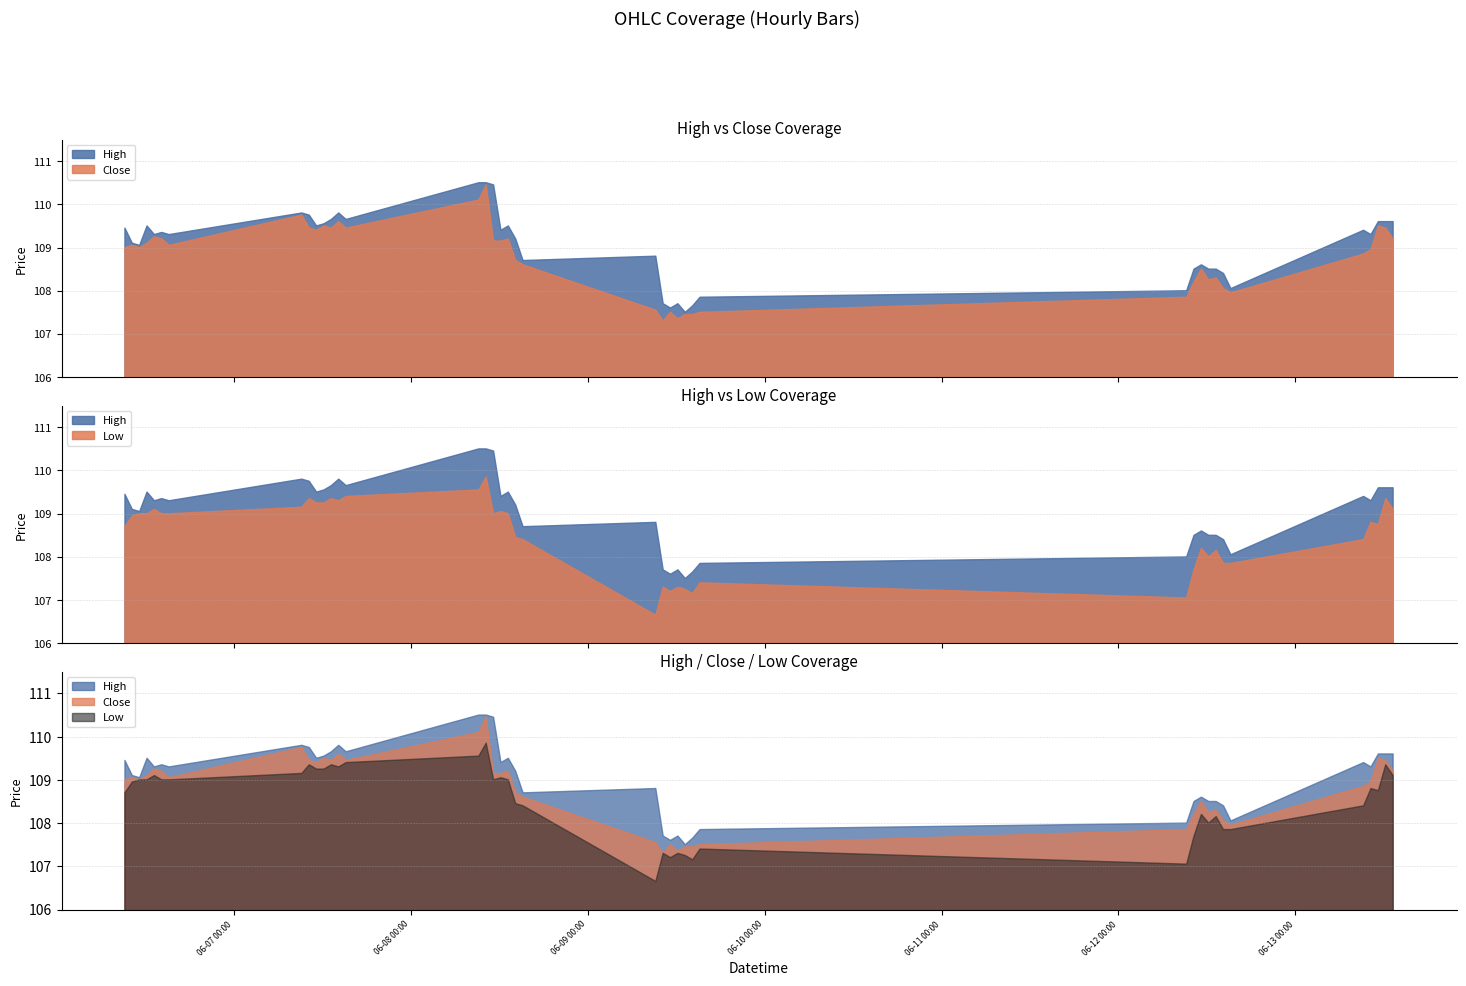

What is the difference between the maximum and minimum values in the Close series?

3.1